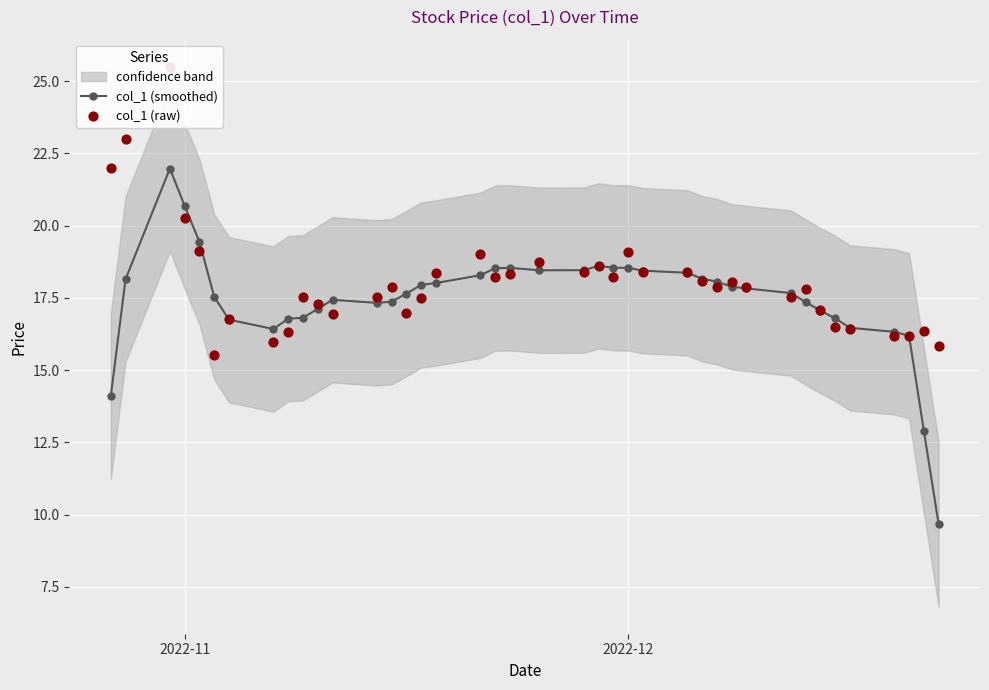

True or false: col_1 (smoothed) has more than 2 interior local peaks.

True